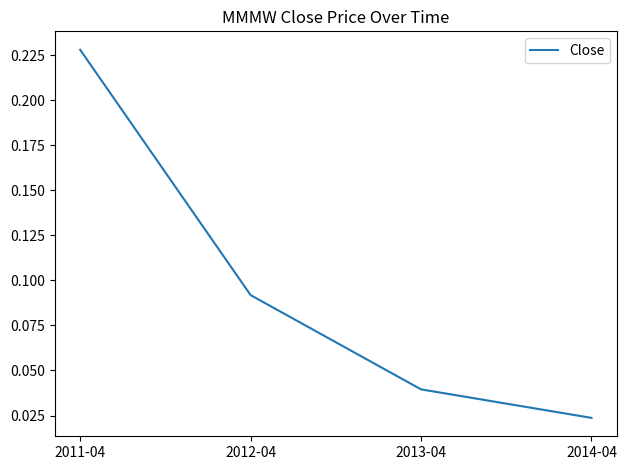

The chart shows a value of 0.0 at 2012-04. True or false?

False